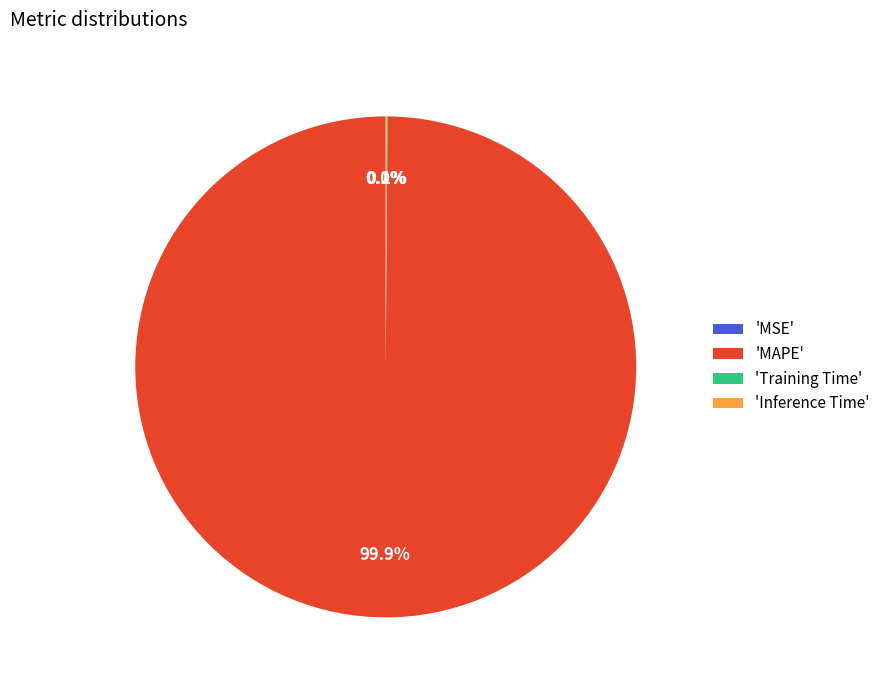

What is the largest slice in the pie chart?

'MAPE'